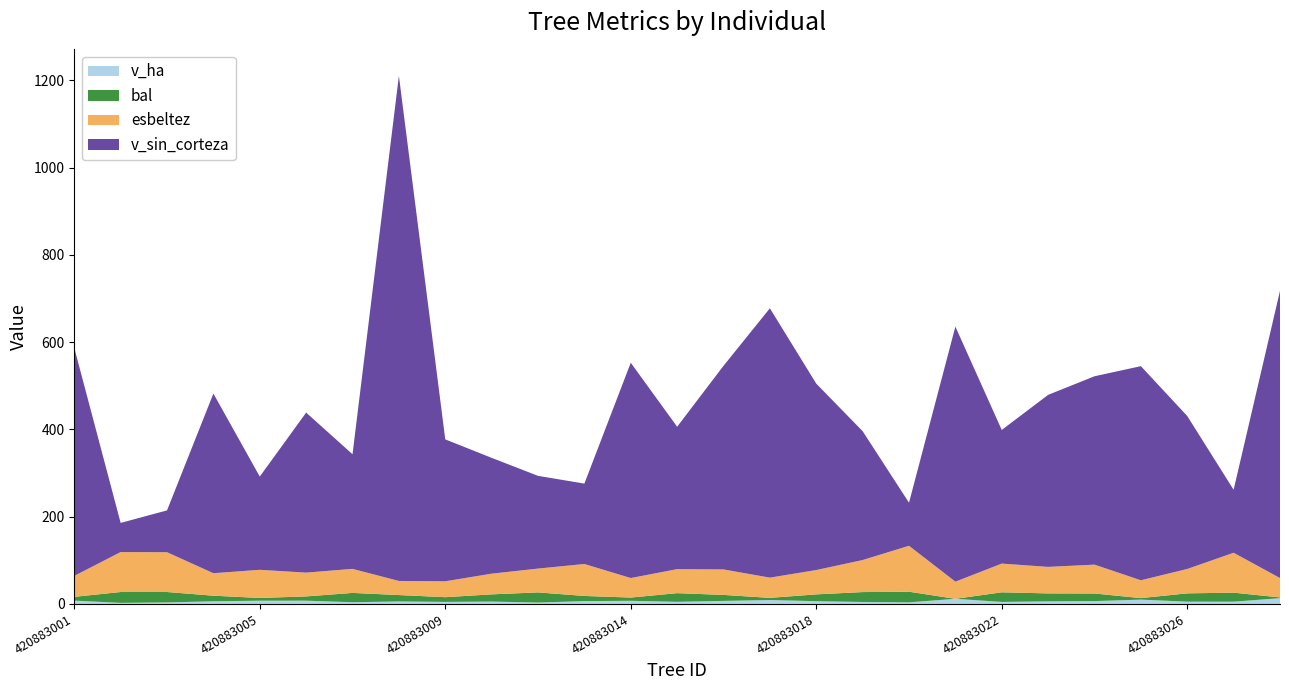

What are all the series names shown in the legend?

v_ha, bal, esbeltez, v_sin_corteza